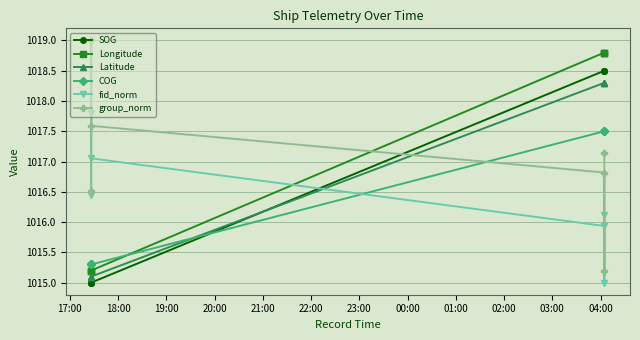

What are all the series names shown in the legend?

SOG, Longitude, Latitude, COG, fid_norm, group_norm